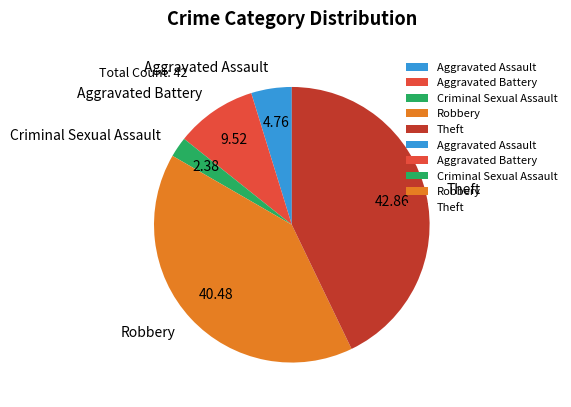

How many segments does this pie chart have?

5